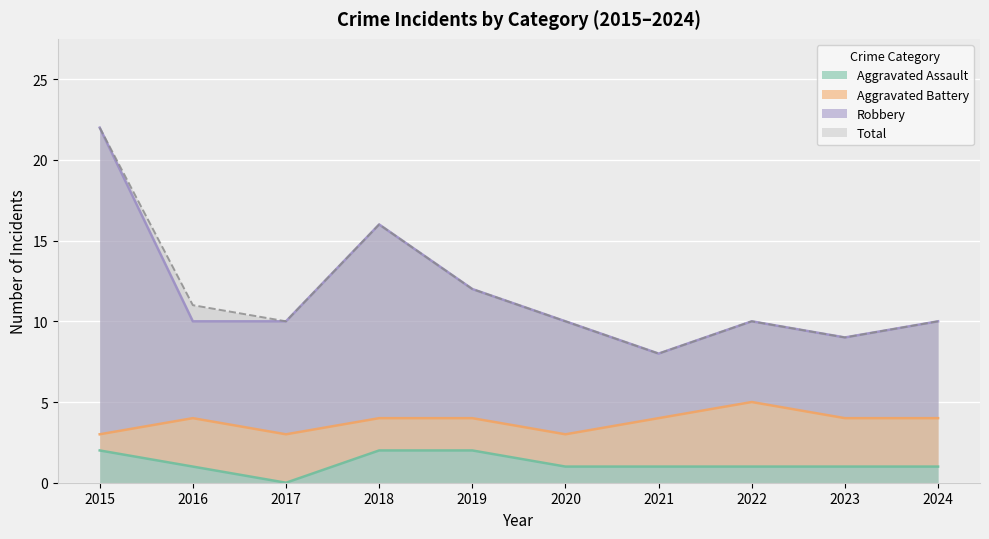

In Total, how many points are lower than both neighbors (excluding endpoints)?

3